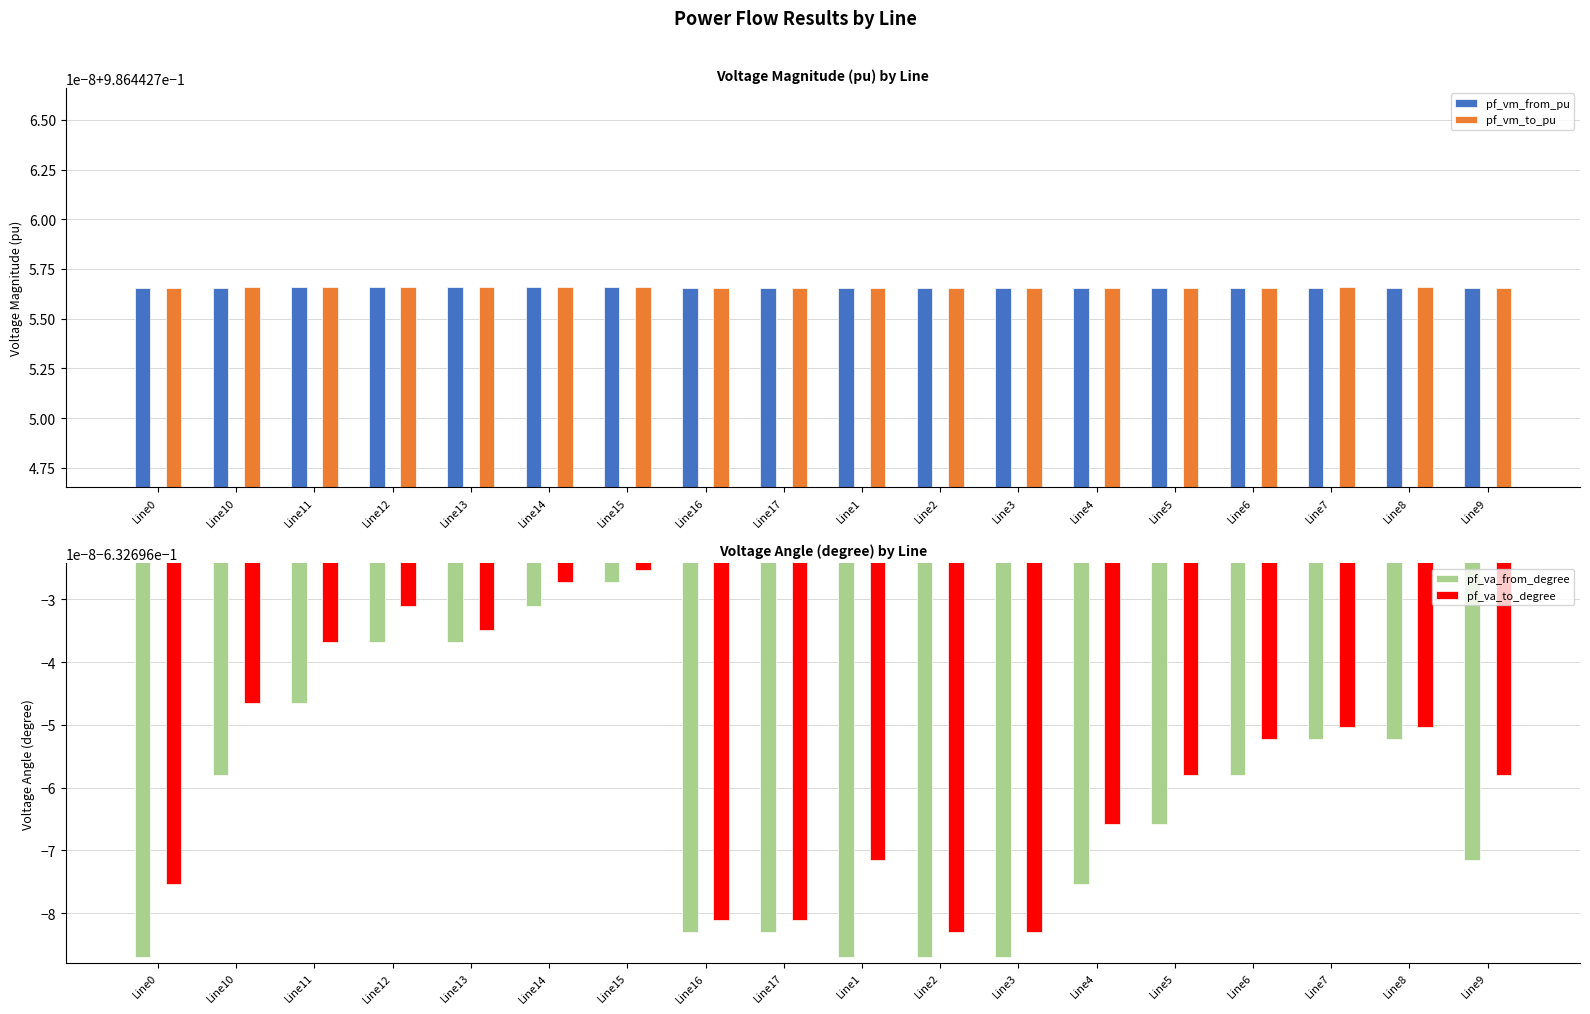

What is the label of the 13th bar from the left?

Line4